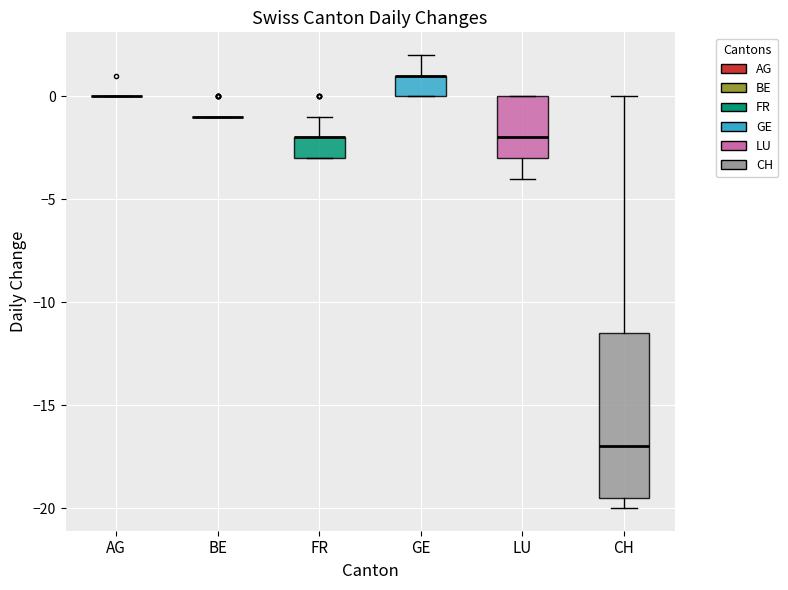

Reading left to right, transcribe this box plot: for each box, give where its median line is, the range the box spans, and where its two whiskers end, as read against the y-axis. The values are not printed on the chart, so give them approximately, as read against the axis.

AG: box collapsed to a line at 0.0, whiskers 0.0 to 0.0
BE: box collapsed to a line at -1.0, whiskers -1.0 to -1.0
FR: median -2.0 (drawn on the box's upper edge), box -3.0 to -2.0, whiskers -3.0 to -1.0
GE: median 1.0 (drawn on the box's upper edge), box 0.0 to 1.0, whiskers 0.0 to 2.0
LU: median -2.0, box -3.0 to 0.0, whiskers -4.0 to 0.0
CH: median -17.0, box -19.5 to -11.5, whiskers -20.0 to 0.0